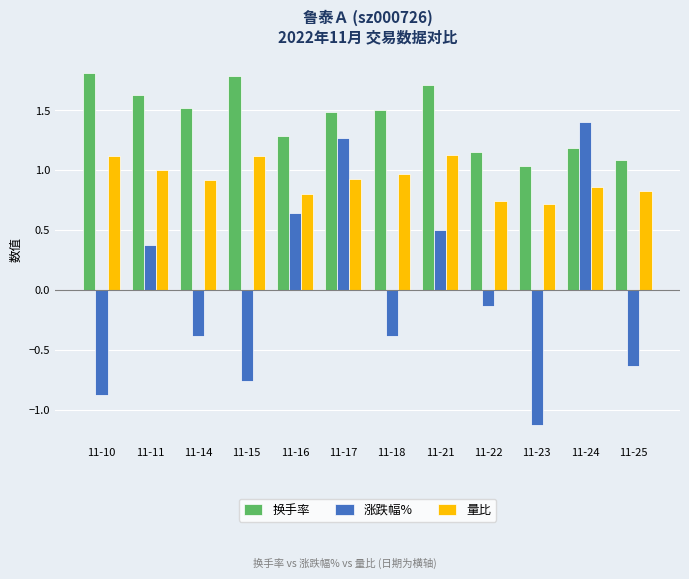

Is the value of 量比 at 11-18 greater than the value of 换手率 at 11-14?

No